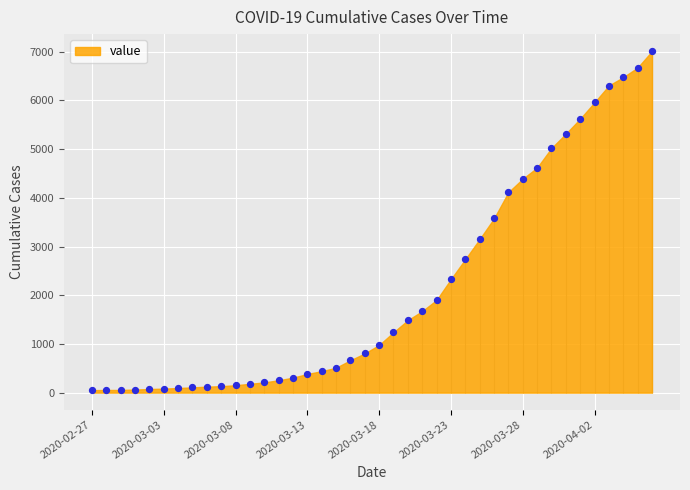

What is the change in value from 2020-03-10 to 2020-03-27?

+3905